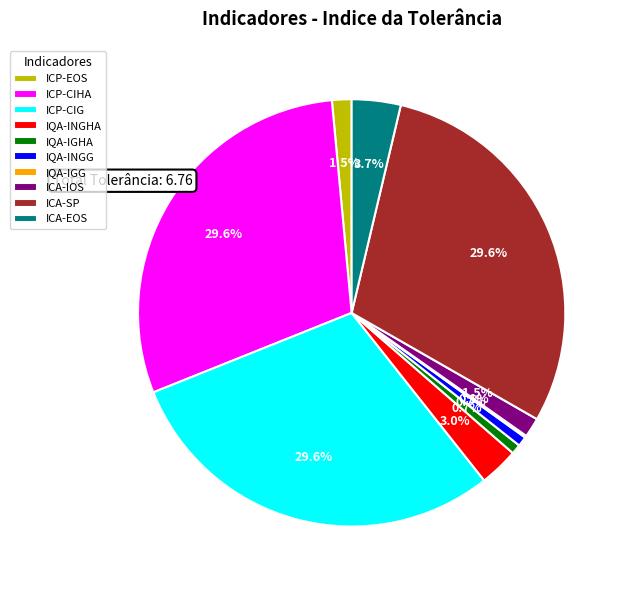

To the nearest percent, what portion does IQA-INGG represent?

1%